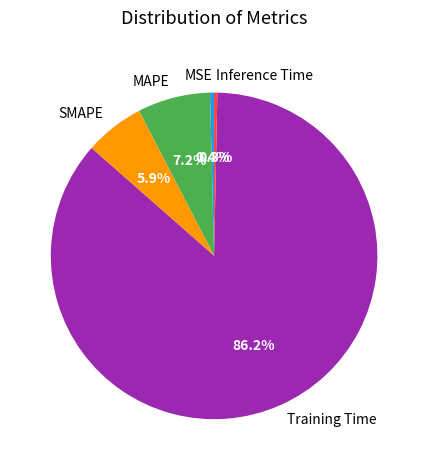

Is there a majority slice in this chart?

Yes